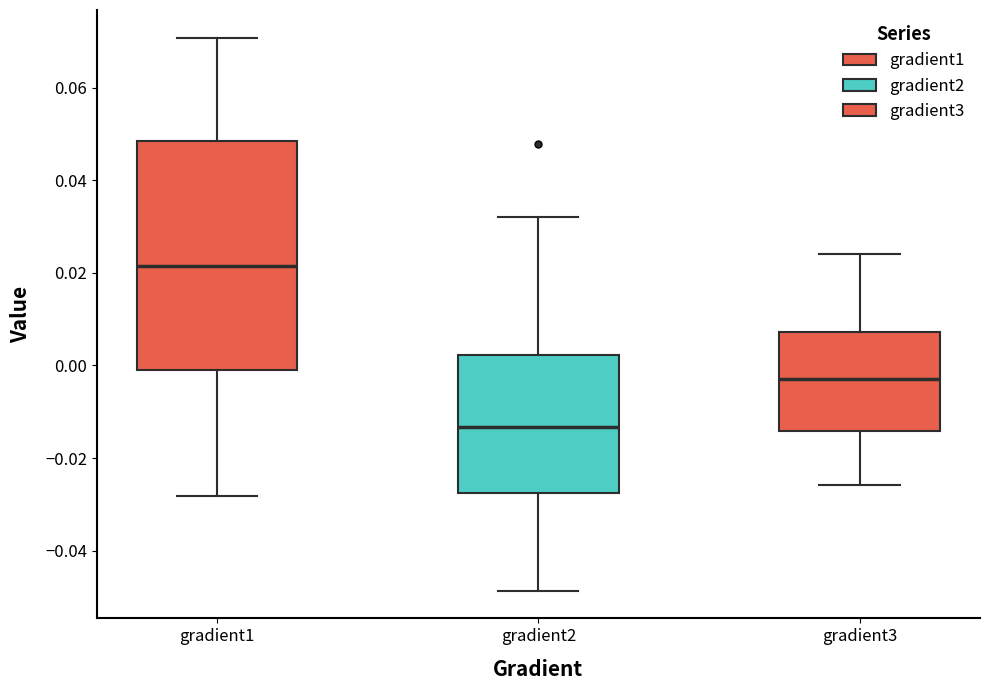

Reading left to right, transcribe this box plot: for each box, give where its median line is, the range the box spans, and where its two whiskers end, as read against the y-axis. The values are not printed on the chart, so give them approximately, as read against the axis.

gradient1: median 0.022, box 0.000 to 0.048, whiskers -0.028 to 0.070
gradient2: median -0.014, box -0.028 to 0.002, whiskers -0.048 to 0.032
gradient3: median -0.002, box -0.014 to 0.008, whiskers -0.026 to 0.024